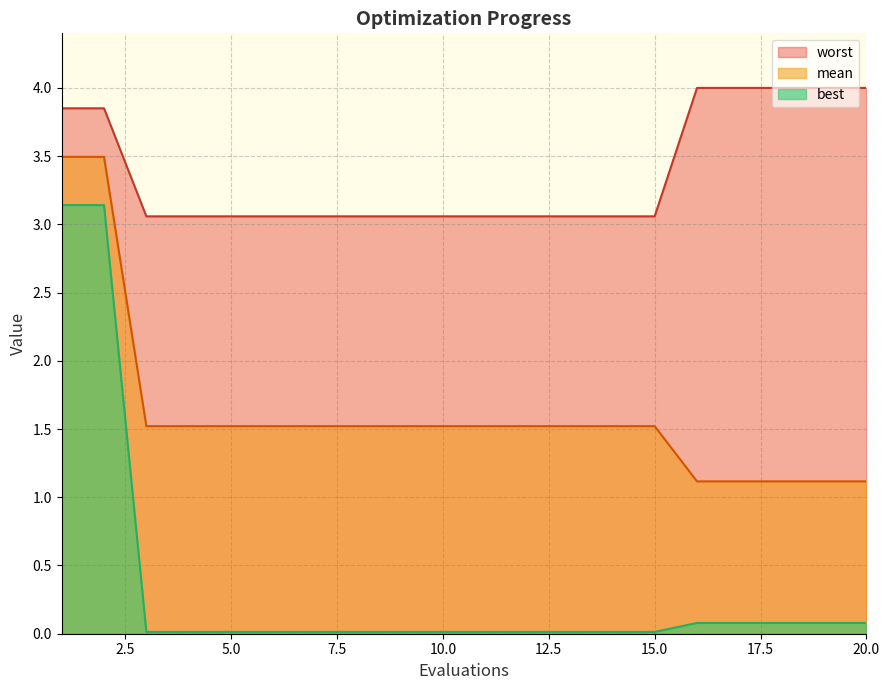

True or false: worst and mean cross at least once.

False